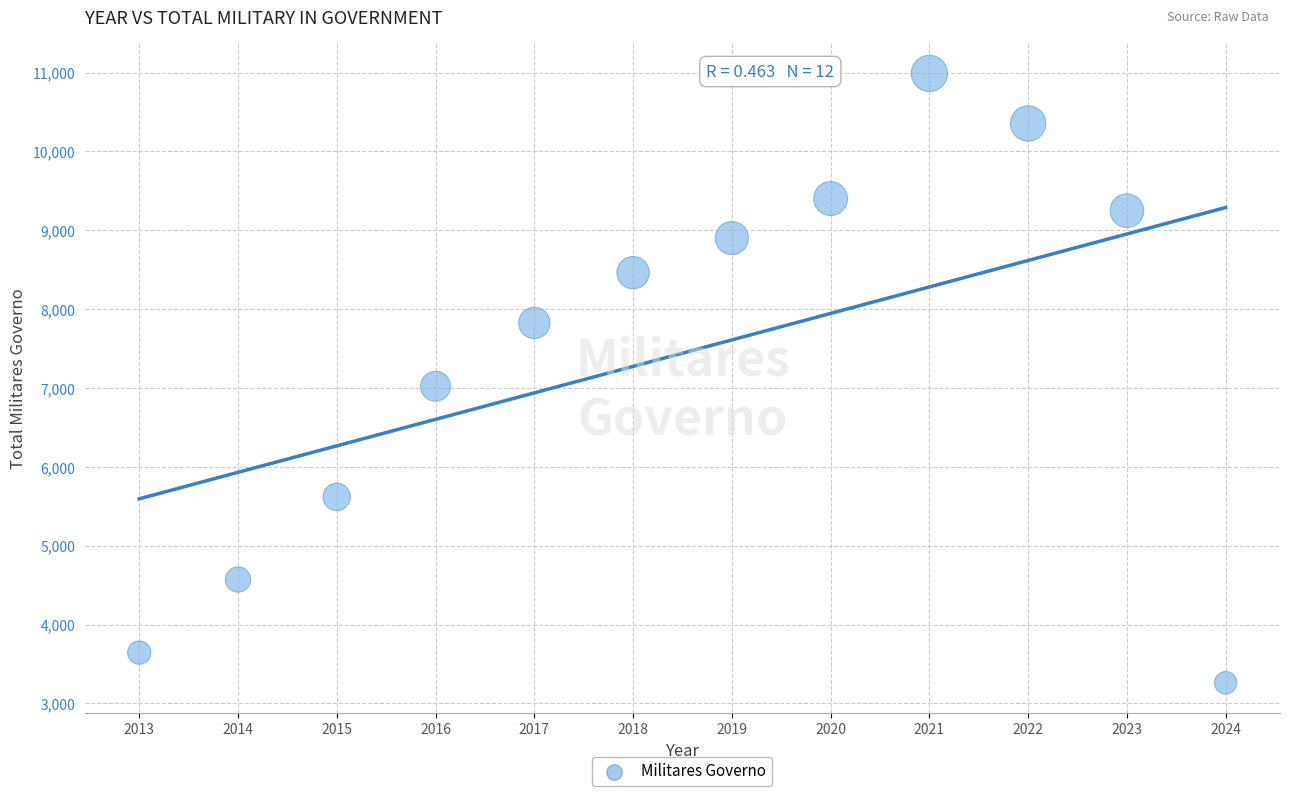

What is the average Y value?

7442